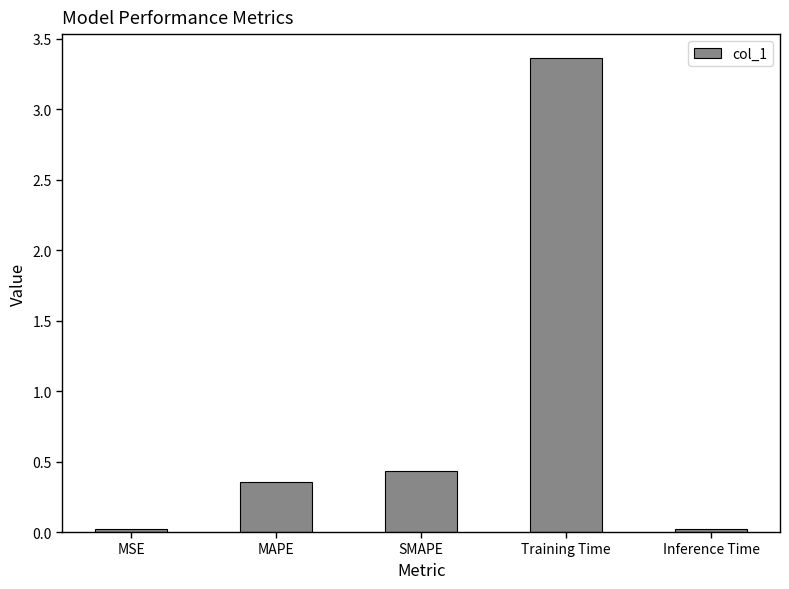

Which label corresponds to the largest value in the chart?

Training Time